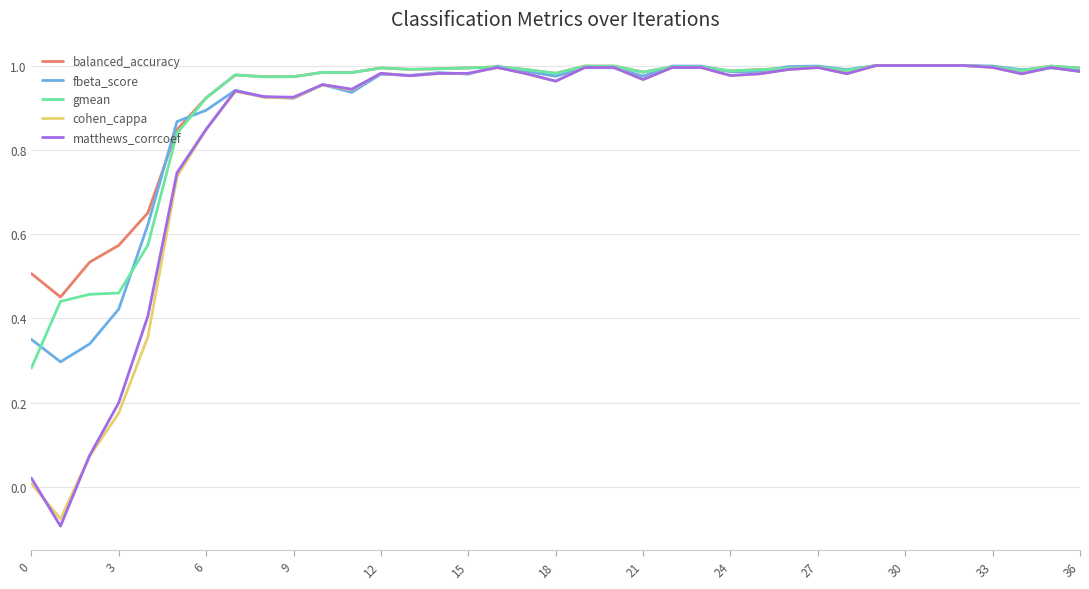

Which series has the largest range (max minus min)?

matthews_corrcoef